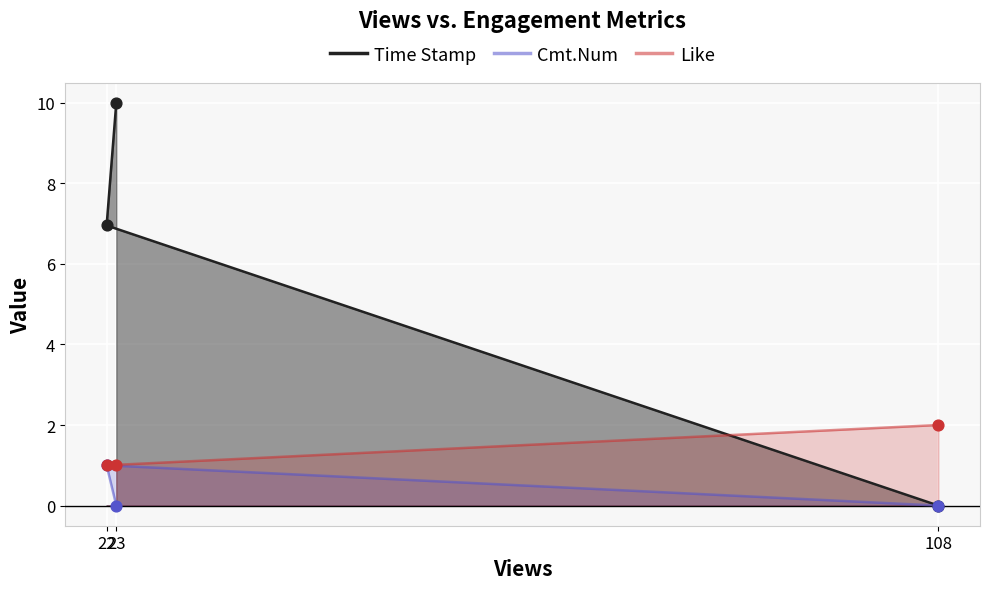

At how many categories does at least one series exceed 7?

1